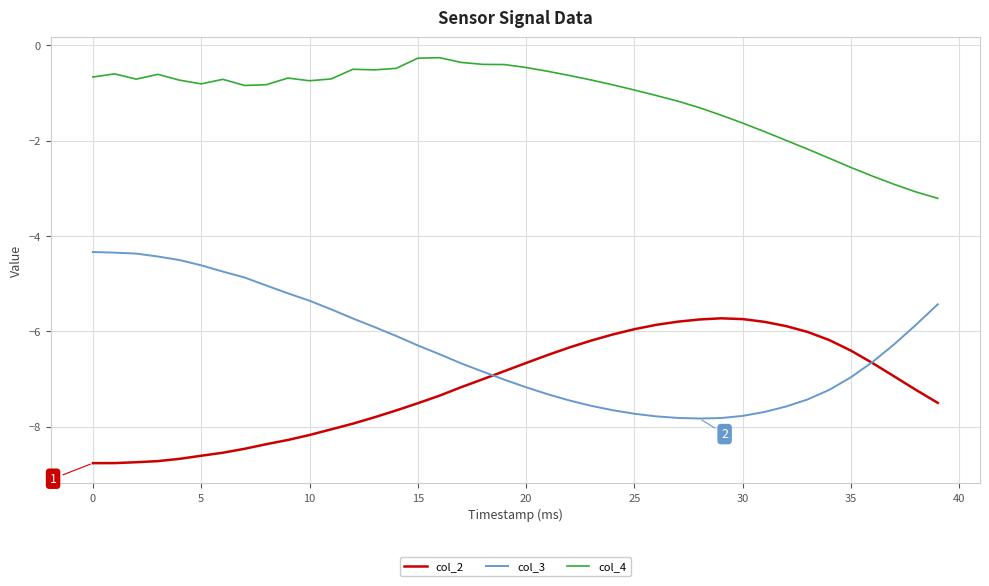

How many lines are shown in the chart?

3